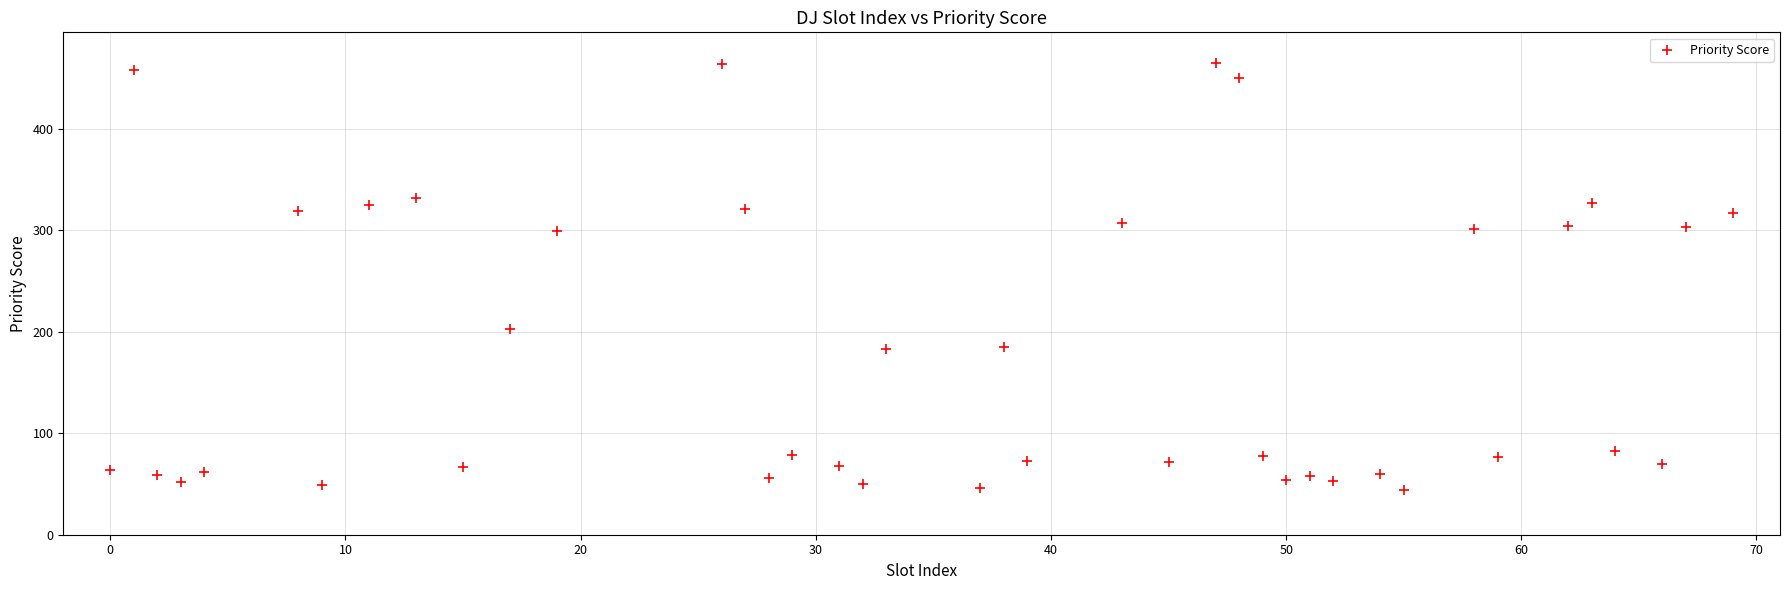

What is the range of Y values (max minus min)?

421